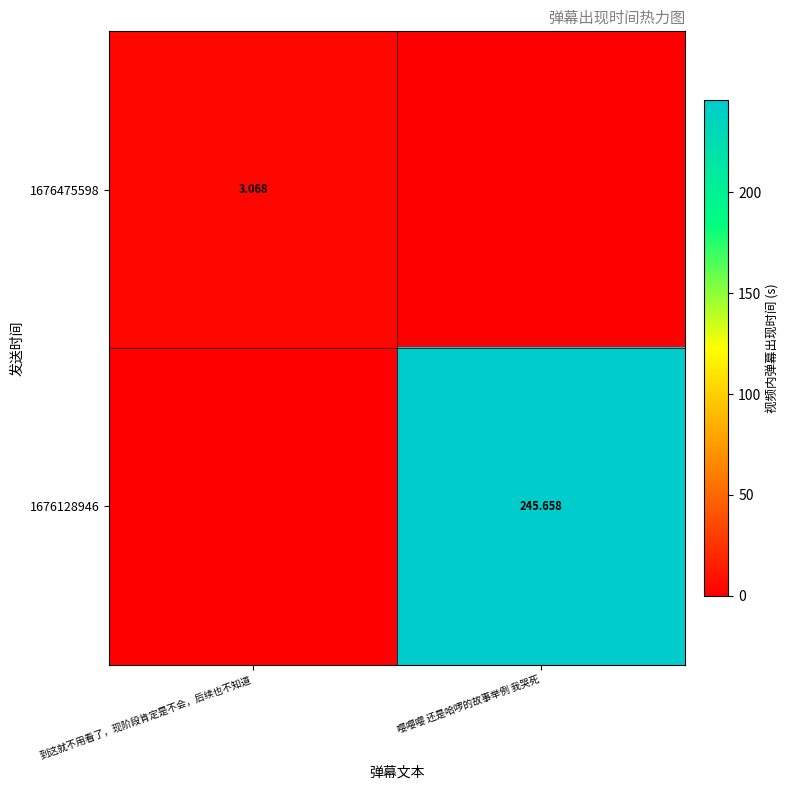

Is the value of 1676475598 at 嘤嘤嘤 还是哈啰的故事举例 我哭死 greater than the value of 1676128946 at 到这就不用看了，现阶段肯定是不会，后续也不知道?

No